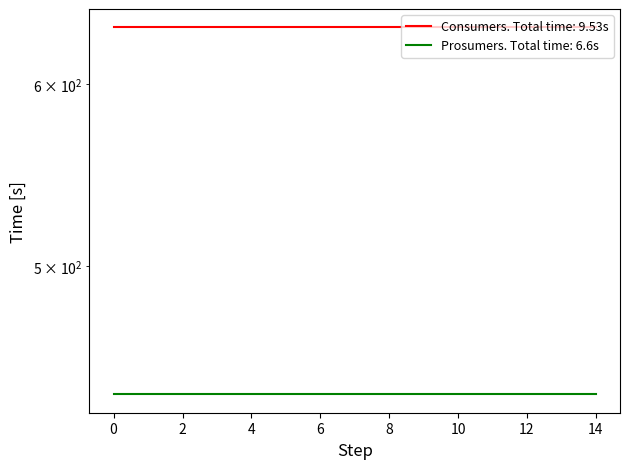

At how many categories does at least one series exceed 546?

15